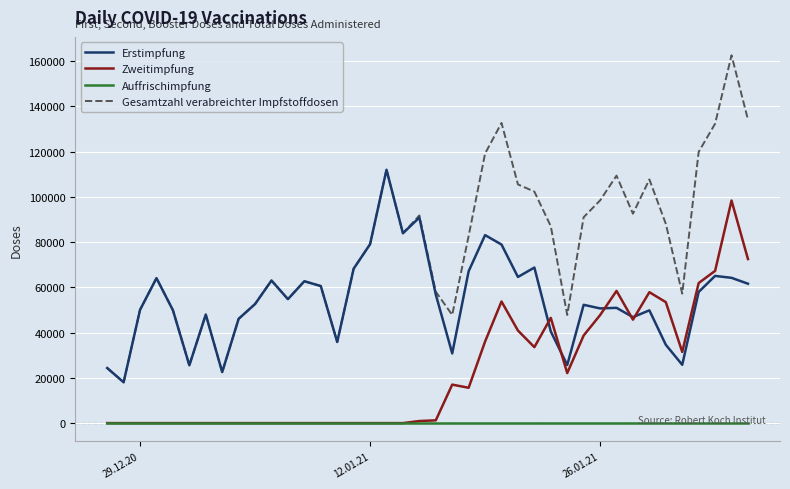

Which series has the widest spread of values?

Gesamtzahl verabreichter Impfstoffdosen